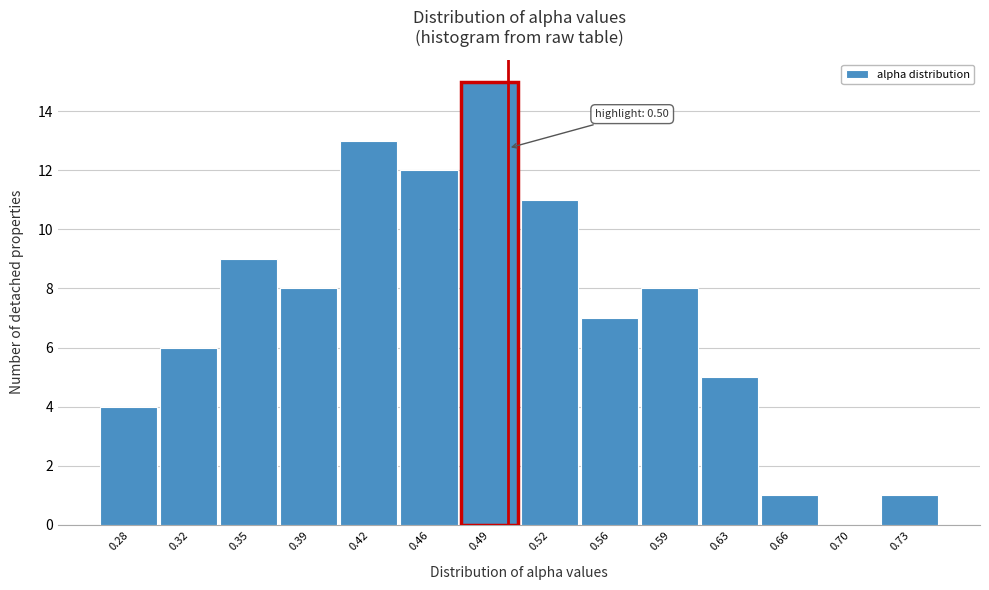

Over which range of the x-axis is the bar tallest?

0.475 to 0.505